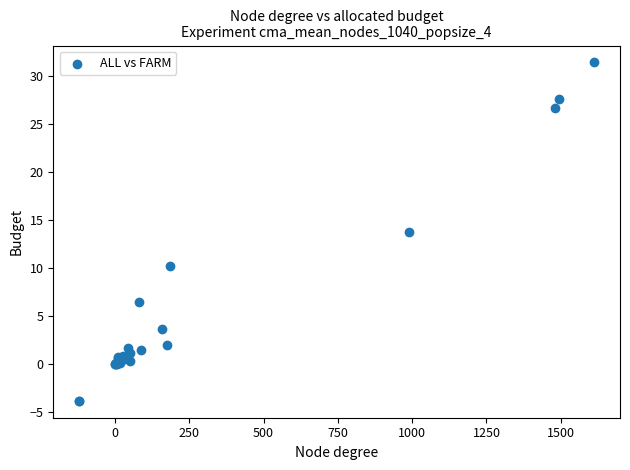

What Y value in the scatter plot is closest to 13?

13.7